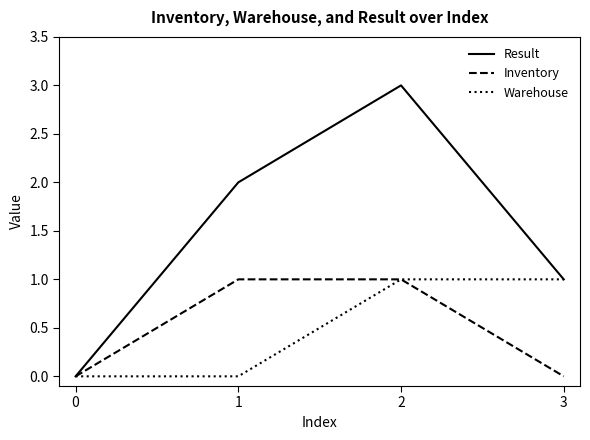

Count the Warehouse values in the range 0 to 1.

4